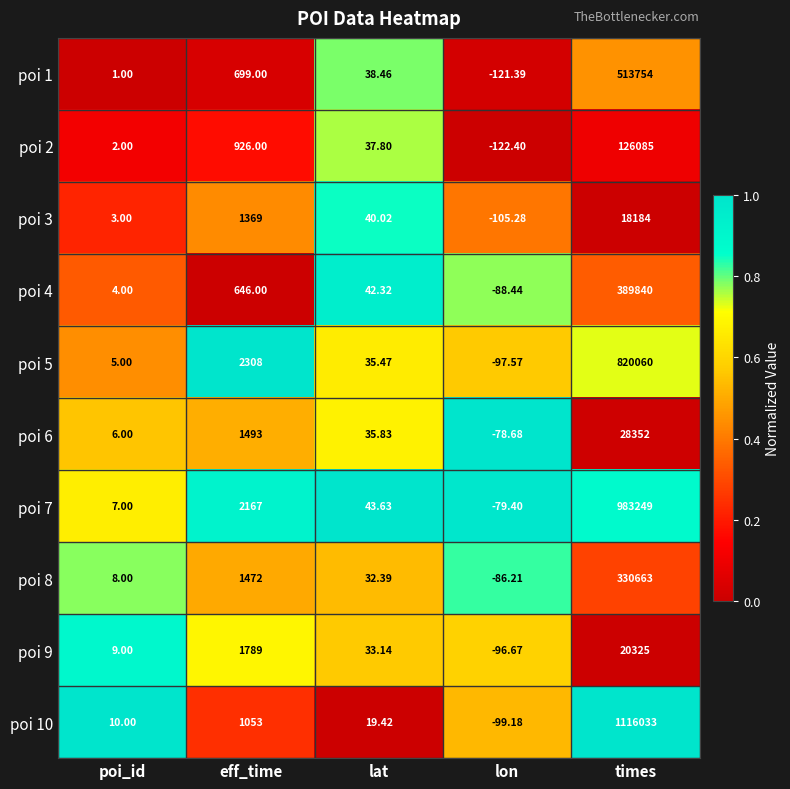

Rank the series by their maximum value, from lowest to highest.

poi 3, poi 9, poi 6, poi 2, poi 8, poi 4, poi 1, poi 5, poi 7, poi 10